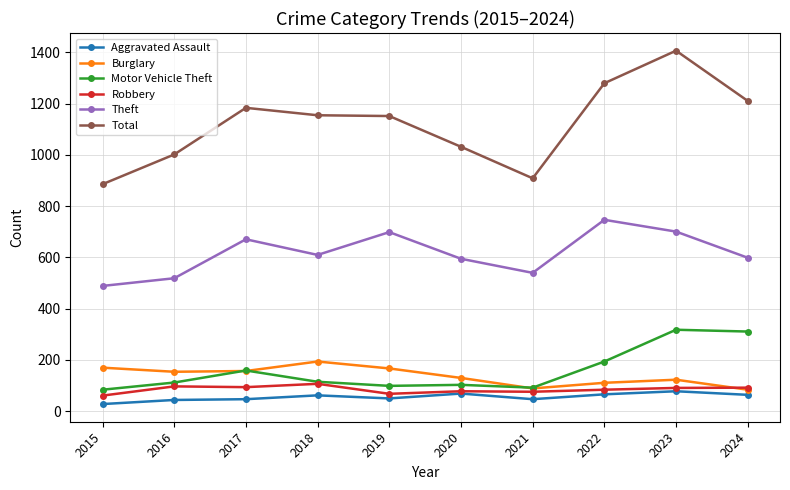

Is it true that Motor Vehicle Theft equals 148 at 2021?

False